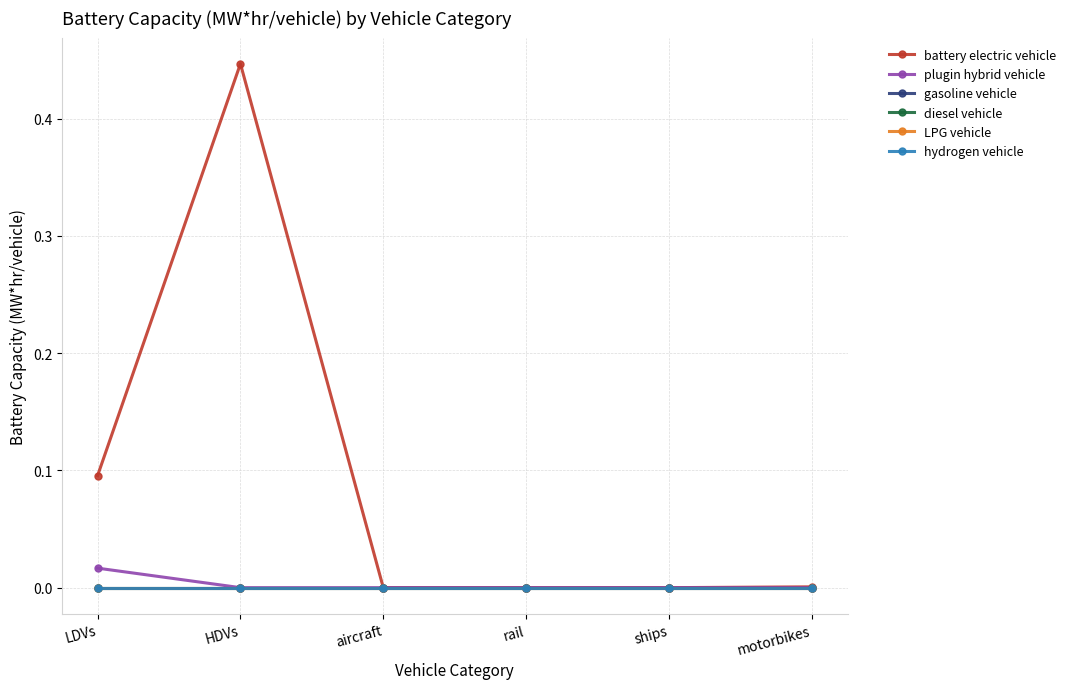

Does the chart have visible grid lines?

Yes